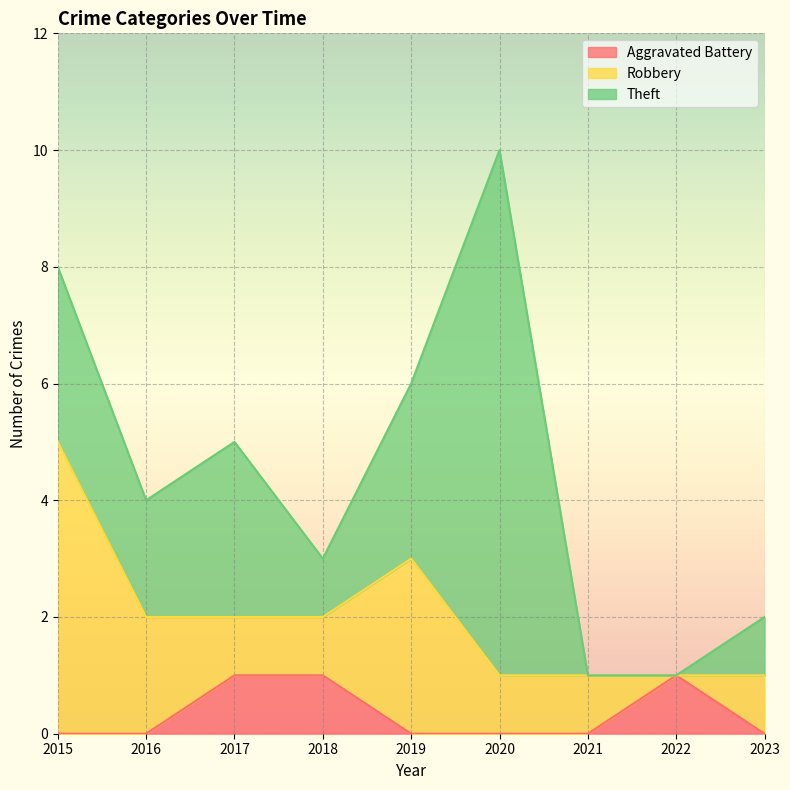

Between 2020 and 2023, which series saw the biggest shift?

Theft